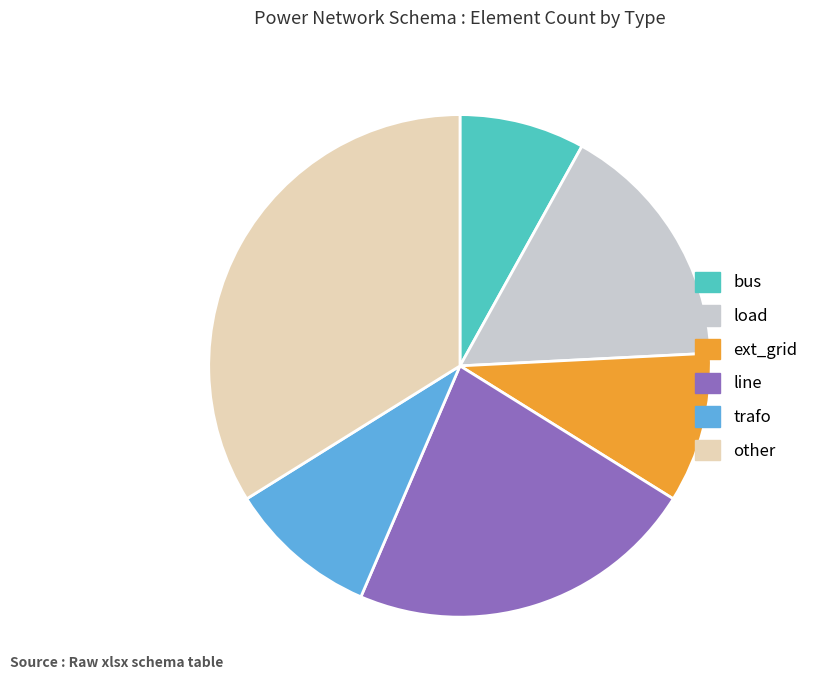

What is the smallest slice in the pie chart?

bus